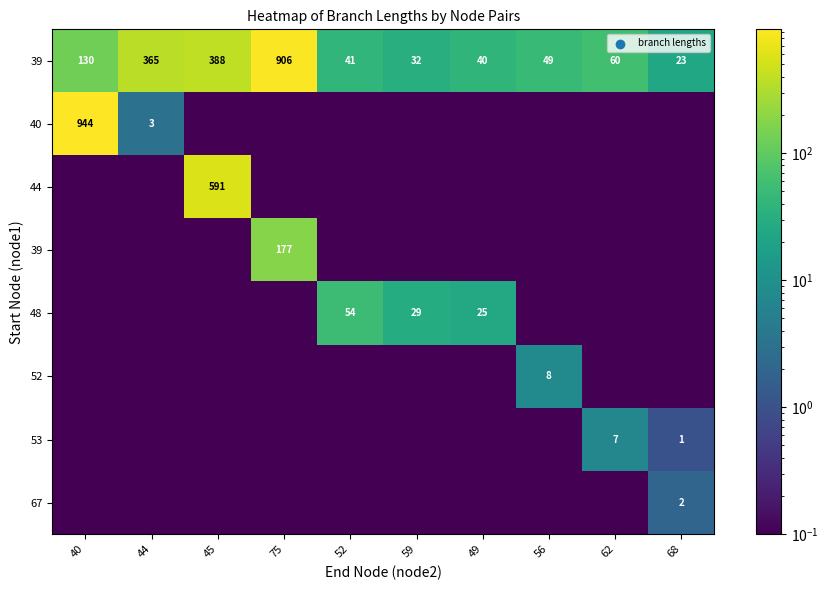

At how many categories does at least one series exceed 908?

1